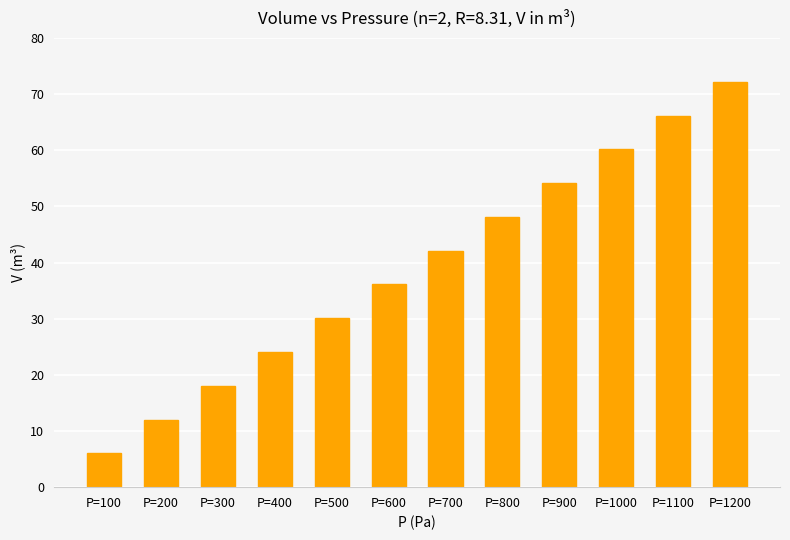

Count the number of values greater than 42.

6